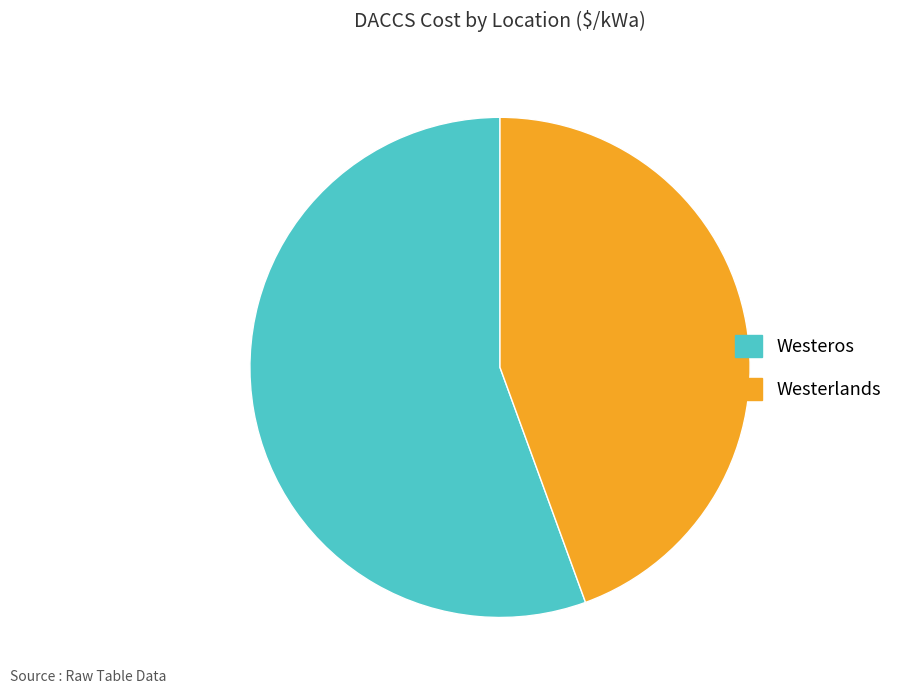

How many slices are in this pie chart?

2